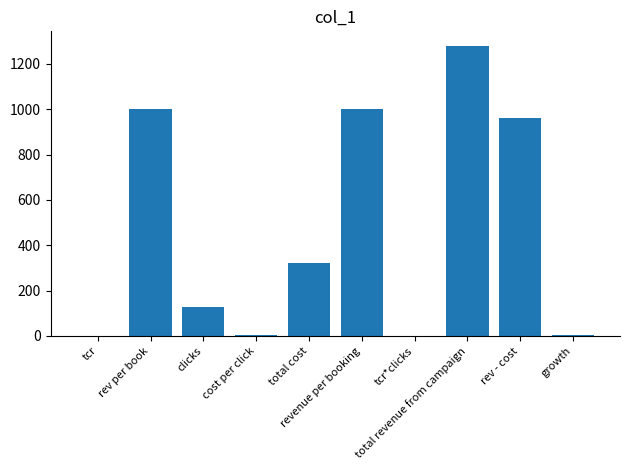

What is the sum of all values?

4694.8